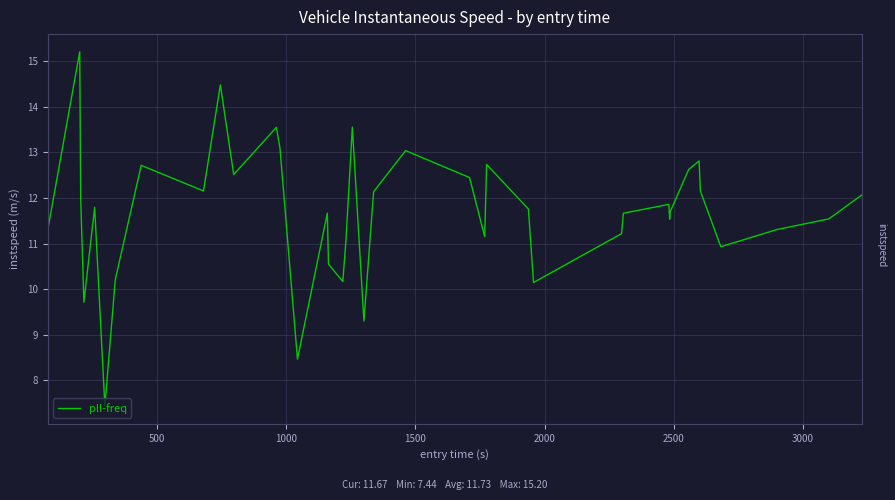

What is the greatest value displayed?

15.2